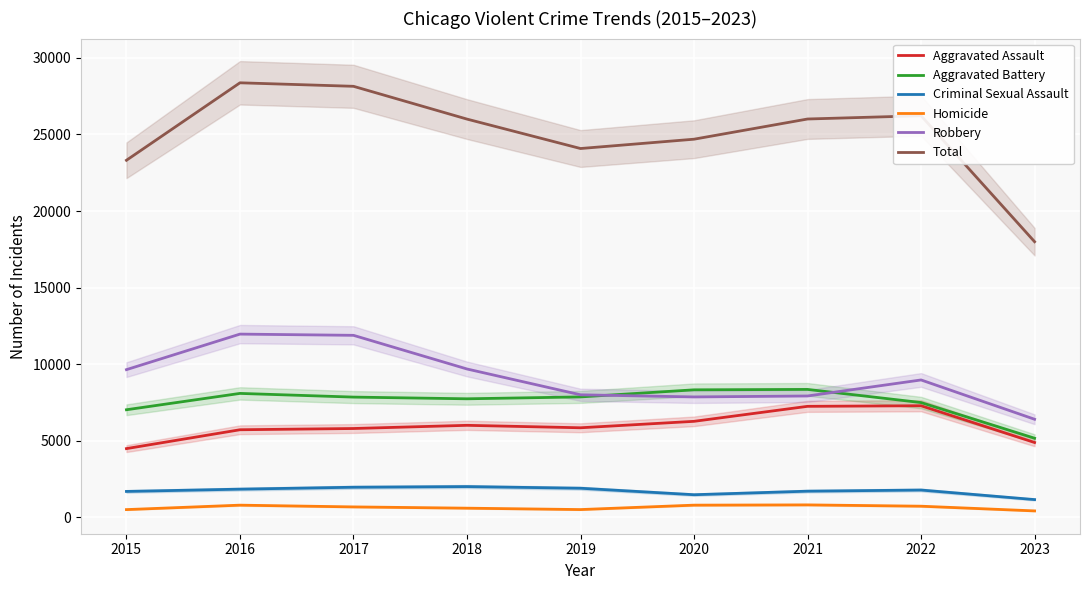

Between 2018 and 2017, which is larger?

2018